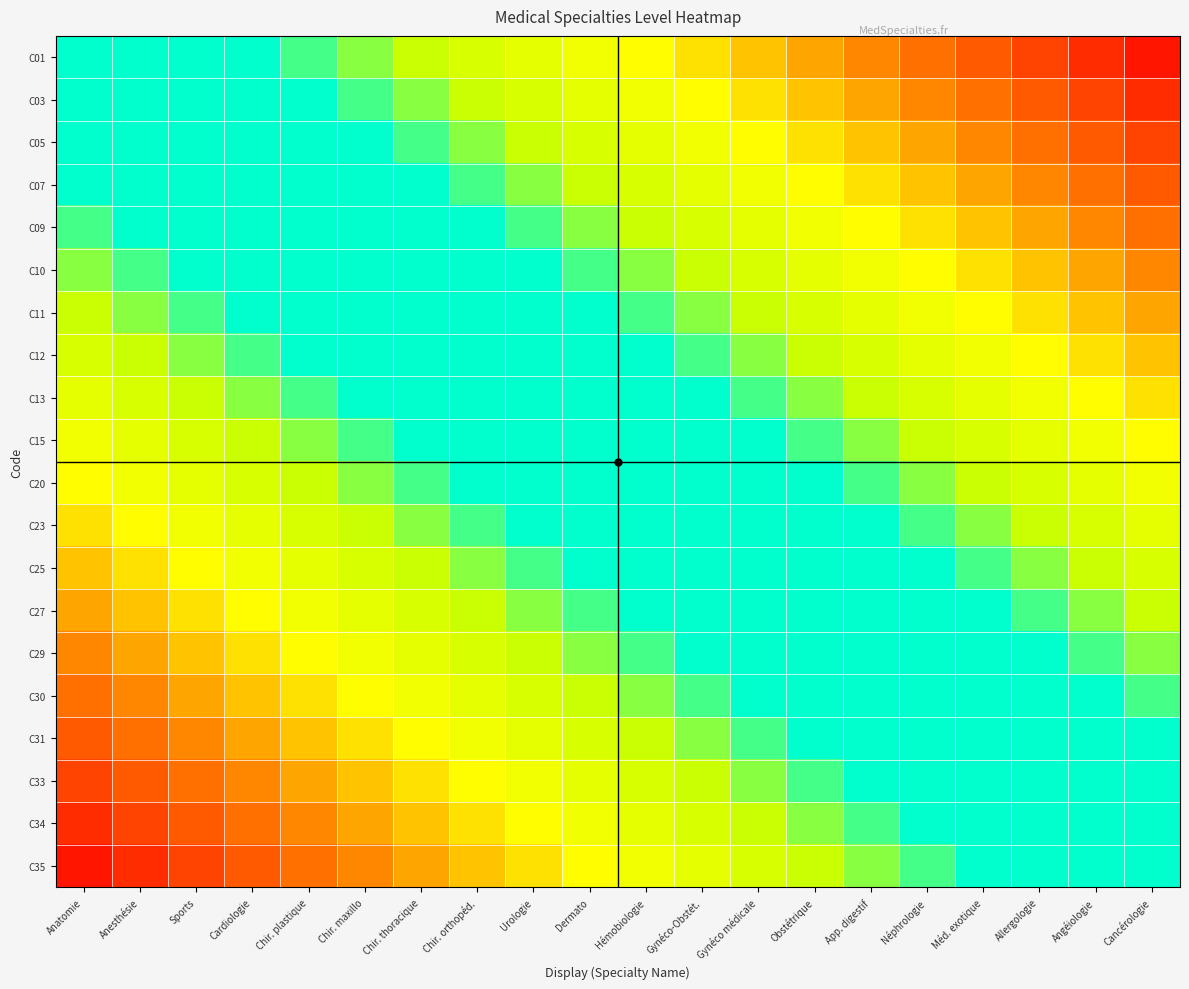

Reading right to left, what are all the values shown in this chart?

C01: Cancérologie=0.9	Angéiologie=0.9	Allergologie=0.8	Méd. exotique=0.8	Néphrologie=0.8	App. digestif=0.7	Obstétrique=0.7	Gynéco médicale=0.6	Gynéco-Obstét.=0.6	Hémobiologie=0.5	Dermato=0.5	Urologie=0.4	Chir. orthopéd.=0.3	Chir. thoracique=0.3	Chir. maxillo=0.2	Chir. plastique=0.2	Cardiologie=0.1	Sports=0.1	Anesthésie=0.1	Anatomie=0.0
C03: Cancérologie=0.9	Angéiologie=0.8	Allergologie=0.8	Méd. exotique=0.8	Néphrologie=0.7	App. digestif=0.7	Obstétrique=0.6	Gynéco médicale=0.6	Gynéco-Obstét.=0.5	Hémobiologie=0.5	Dermato=0.4	Urologie=0.3	Chir. orthopéd.=0.3	Chir. thoracique=0.2	Chir. maxillo=0.2	Chir. plastique=0.1	Cardiologie=0.1	Sports=0.1	Anesthésie=0.0	Anatomie=0.1
C05: Cancérologie=0.8	Angéiologie=0.8	Allergologie=0.8	Méd. exotique=0.7	Néphrologie=0.7	App. digestif=0.6	Obstétrique=0.6	Gynéco médicale=0.5	Gynéco-Obstét.=0.5	Hémobiologie=0.4	Dermato=0.3	Urologie=0.3	Chir. orthopéd.=0.2	Chir. thoracique=0.2	Chir. maxillo=0.1	Chir. plastique=0.1	Cardiologie=0.1	Sports=0.0	Anesthésie=0.1	Anatomie=0.1
C07: Cancérologie=0.8	Angéiologie=0.8	Allergologie=0.7	Méd. exotique=0.7	Néphrologie=0.6	App. digestif=0.6	Obstétrique=0.5	Gynéco médicale=0.5	Gynéco-Obstét.=0.4	Hémobiologie=0.3	Dermato=0.3	Urologie=0.2	Chir. orthopéd.=0.2	Chir. thoracique=0.1	Chir. maxillo=0.1	Chir. plastique=0.1	Cardiologie=0.0	Sports=0.1	Anesthésie=0.1	Anatomie=0.1
C09: Cancérologie=0.8	Angéiologie=0.7	Allergologie=0.7	Méd. exotique=0.6	Néphrologie=0.6	App. digestif=0.5	Obstétrique=0.5	Gynéco médicale=0.4	Gynéco-Obstét.=0.3	Hémobiologie=0.3	Dermato=0.2	Urologie=0.2	Chir. orthopéd.=0.1	Chir. thoracique=0.1	Chir. maxillo=0.1	Chir. plastique=0.0	Cardiologie=0.1	Sports=0.1	Anesthésie=0.1	Anatomie=0.2
C10: Cancérologie=0.7	Angéiologie=0.7	Allergologie=0.6	Méd. exotique=0.6	Néphrologie=0.5	App. digestif=0.5	Obstétrique=0.4	Gynéco médicale=0.3	Gynéco-Obstét.=0.3	Hémobiologie=0.2	Dermato=0.2	Urologie=0.1	Chir. orthopéd.=0.1	Chir. thoracique=0.1	Chir. maxillo=0.0	Chir. plastique=0.1	Cardiologie=0.1	Sports=0.1	Anesthésie=0.2	Anatomie=0.2
C11: Cancérologie=0.7	Angéiologie=0.6	Allergologie=0.6	Méd. exotique=0.5	Néphrologie=0.5	App. digestif=0.4	Obstétrique=0.3	Gynéco médicale=0.3	Gynéco-Obstét.=0.2	Hémobiologie=0.2	Dermato=0.1	Urologie=0.1	Chir. orthopéd.=0.1	Chir. thoracique=0.0	Chir. maxillo=0.1	Chir. plastique=0.1	Cardiologie=0.1	Sports=0.2	Anesthésie=0.2	Anatomie=0.3
C12: Cancérologie=0.6	Angéiologie=0.6	Allergologie=0.5	Méd. exotique=0.5	Néphrologie=0.4	App. digestif=0.3	Obstétrique=0.3	Gynéco médicale=0.2	Gynéco-Obstét.=0.2	Hémobiologie=0.1	Dermato=0.1	Urologie=0.1	Chir. orthopéd.=0.0	Chir. thoracique=0.1	Chir. maxillo=0.1	Chir. plastique=0.1	Cardiologie=0.2	Sports=0.2	Anesthésie=0.3	Anatomie=0.3
C13: Cancérologie=0.6	Angéiologie=0.5	Allergologie=0.5	Méd. exotique=0.4	Néphrologie=0.3	App. digestif=0.3	Obstétrique=0.2	Gynéco médicale=0.2	Gynéco-Obstét.=0.1	Hémobiologie=0.1	Dermato=0.1	Urologie=0.0	Chir. orthopéd.=0.1	Chir. thoracique=0.1	Chir. maxillo=0.1	Chir. plastique=0.2	Cardiologie=0.2	Sports=0.3	Anesthésie=0.3	Anatomie=0.4
C15: Cancérologie=0.5	Angéiologie=0.5	Allergologie=0.4	Méd. exotique=0.3	Néphrologie=0.3	App. digestif=0.2	Obstétrique=0.2	Gynéco médicale=0.1	Gynéco-Obstét.=0.1	Hémobiologie=0.1	Dermato=0.0	Urologie=0.1	Chir. orthopéd.=0.1	Chir. thoracique=0.1	Chir. maxillo=0.2	Chir. plastique=0.2	Cardiologie=0.3	Sports=0.3	Anesthésie=0.4	Anatomie=0.5
C20: Cancérologie=0.5	Angéiologie=0.4	Allergologie=0.3	Méd. exotique=0.3	Néphrologie=0.2	App. digestif=0.2	Obstétrique=0.1	Gynéco médicale=0.1	Gynéco-Obstét.=0.1	Hémobiologie=0.0	Dermato=0.1	Urologie=0.1	Chir. orthopéd.=0.1	Chir. thoracique=0.2	Chir. maxillo=0.2	Chir. plastique=0.3	Cardiologie=0.3	Sports=0.4	Anesthésie=0.5	Anatomie=0.5
C23: Cancérologie=0.4	Angéiologie=0.3	Allergologie=0.3	Méd. exotique=0.2	Néphrologie=0.2	App. digestif=0.1	Obstétrique=0.1	Gynéco médicale=0.1	Gynéco-Obstét.=0.0	Hémobiologie=0.1	Dermato=0.1	Urologie=0.1	Chir. orthopéd.=0.2	Chir. thoracique=0.2	Chir. maxillo=0.3	Chir. plastique=0.3	Cardiologie=0.4	Sports=0.5	Anesthésie=0.5	Anatomie=0.6
C25: Cancérologie=0.3	Angéiologie=0.3	Allergologie=0.2	Méd. exotique=0.2	Néphrologie=0.1	App. digestif=0.1	Obstétrique=0.1	Gynéco médicale=0.0	Gynéco-Obstét.=0.1	Hémobiologie=0.1	Dermato=0.1	Urologie=0.2	Chir. orthopéd.=0.2	Chir. thoracique=0.3	Chir. maxillo=0.3	Chir. plastique=0.4	Cardiologie=0.5	Sports=0.5	Anesthésie=0.6	Anatomie=0.6
C27: Cancérologie=0.3	Angéiologie=0.2	Allergologie=0.2	Méd. exotique=0.1	Néphrologie=0.1	App. digestif=0.1	Obstétrique=0.0	Gynéco médicale=0.1	Gynéco-Obstét.=0.1	Hémobiologie=0.1	Dermato=0.2	Urologie=0.2	Chir. orthopéd.=0.3	Chir. thoracique=0.3	Chir. maxillo=0.4	Chir. plastique=0.5	Cardiologie=0.5	Sports=0.6	Anesthésie=0.6	Anatomie=0.7
C29: Cancérologie=0.2	Angéiologie=0.2	Allergologie=0.1	Méd. exotique=0.1	Néphrologie=0.1	App. digestif=0.0	Obstétrique=0.1	Gynéco médicale=0.1	Gynéco-Obstét.=0.1	Hémobiologie=0.2	Dermato=0.2	Urologie=0.3	Chir. orthopéd.=0.3	Chir. thoracique=0.4	Chir. maxillo=0.5	Chir. plastique=0.5	Cardiologie=0.6	Sports=0.6	Anesthésie=0.7	Anatomie=0.7
C30: Cancérologie=0.2	Angéiologie=0.1	Allergologie=0.1	Méd. exotique=0.1	Néphrologie=0.0	App. digestif=0.1	Obstétrique=0.1	Gynéco médicale=0.1	Gynéco-Obstét.=0.2	Hémobiologie=0.2	Dermato=0.3	Urologie=0.3	Chir. orthopéd.=0.4	Chir. thoracique=0.5	Chir. maxillo=0.5	Chir. plastique=0.6	Cardiologie=0.6	Sports=0.7	Anesthésie=0.7	Anatomie=0.8
C31: Cancérologie=0.1	Angéiologie=0.1	Allergologie=0.1	Méd. exotique=0.0	Néphrologie=0.1	App. digestif=0.1	Obstétrique=0.1	Gynéco médicale=0.2	Gynéco-Obstét.=0.2	Hémobiologie=0.3	Dermato=0.3	Urologie=0.4	Chir. orthopéd.=0.5	Chir. thoracique=0.5	Chir. maxillo=0.6	Chir. plastique=0.6	Cardiologie=0.7	Sports=0.7	Anesthésie=0.8	Anatomie=0.8
C33: Cancérologie=0.1	Angéiologie=0.1	Allergologie=0.0	Méd. exotique=0.1	Néphrologie=0.1	App. digestif=0.1	Obstétrique=0.2	Gynéco médicale=0.2	Gynéco-Obstét.=0.3	Hémobiologie=0.3	Dermato=0.4	Urologie=0.5	Chir. orthopéd.=0.5	Chir. thoracique=0.6	Chir. maxillo=0.6	Chir. plastique=0.7	Cardiologie=0.7	Sports=0.8	Anesthésie=0.8	Anatomie=0.8
C34: Cancérologie=0.1	Angéiologie=0.0	Allergologie=0.1	Méd. exotique=0.1	Néphrologie=0.1	App. digestif=0.2	Obstétrique=0.2	Gynéco médicale=0.3	Gynéco-Obstét.=0.3	Hémobiologie=0.4	Dermato=0.5	Urologie=0.5	Chir. orthopéd.=0.6	Chir. thoracique=0.6	Chir. maxillo=0.7	Chir. plastique=0.7	Cardiologie=0.8	Sports=0.8	Anesthésie=0.8	Anatomie=0.9
C35: Cancérologie=0.0	Angéiologie=0.1	Allergologie=0.1	Méd. exotique=0.1	Néphrologie=0.2	App. digestif=0.2	Obstétrique=0.3	Gynéco médicale=0.3	Gynéco-Obstét.=0.4	Hémobiologie=0.5	Dermato=0.5	Urologie=0.6	Chir. orthopéd.=0.6	Chir. thoracique=0.7	Chir. maxillo=0.7	Chir. plastique=0.8	Cardiologie=0.8	Sports=0.8	Anesthésie=0.9	Anatomie=0.9